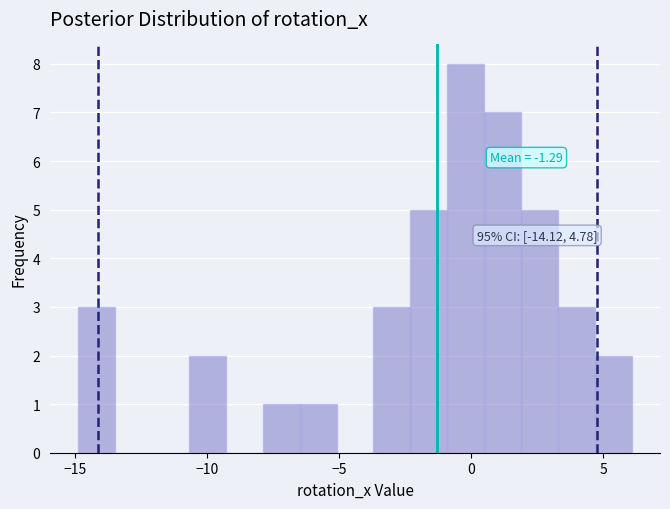

Read against the x-axis, roughly where is the centre of the tallest bar?

0.0